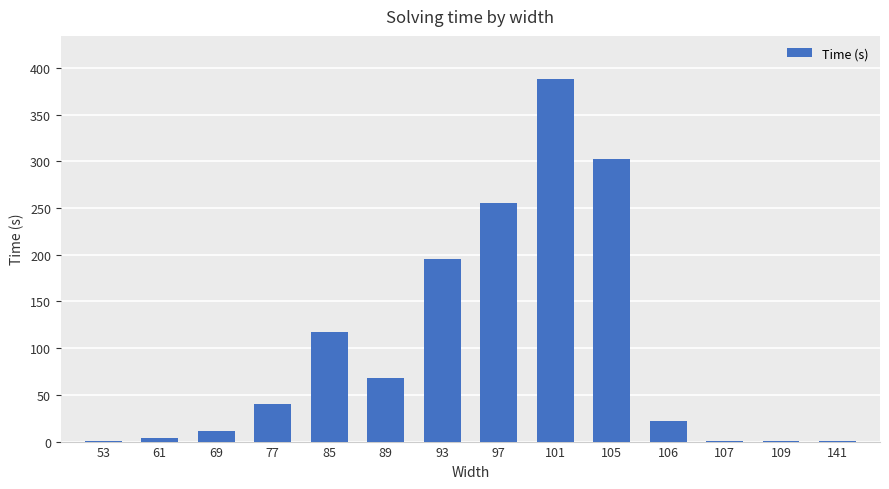

Between 69 and 101, which is larger?

101